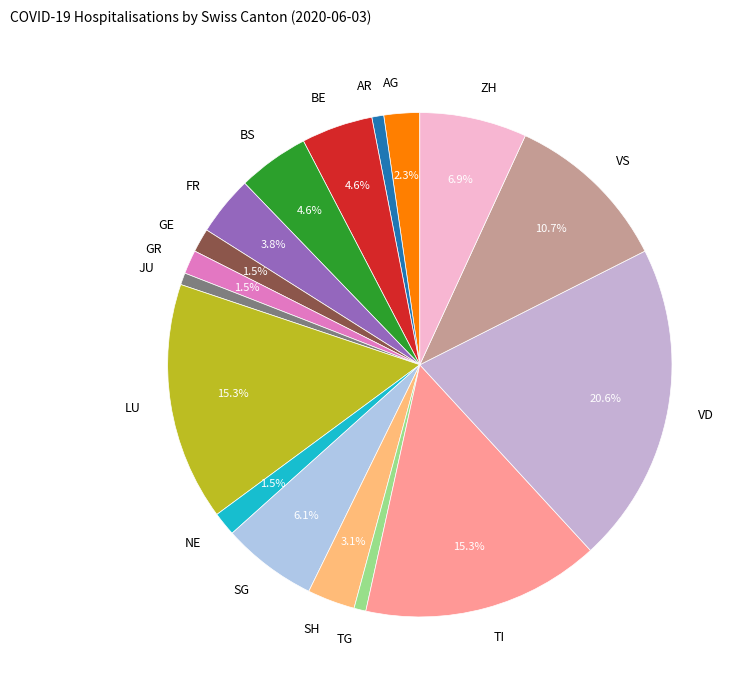

Does AG account for over 50% of the chart?

No